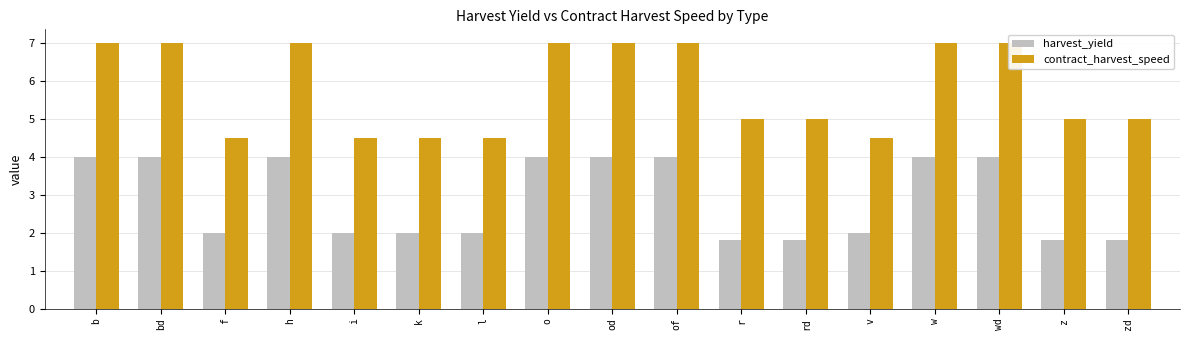

Which category has the highest value across all series?

b